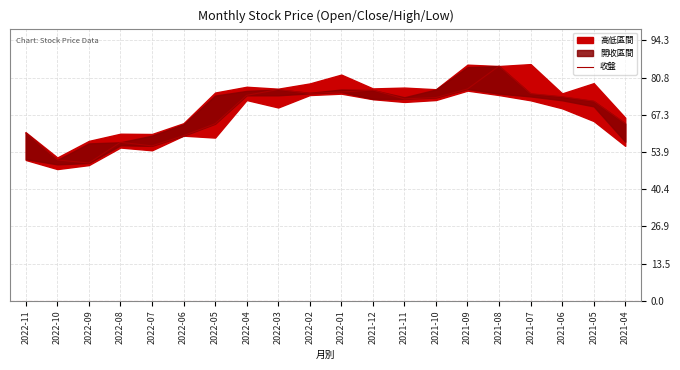

Which has a higher value, 2021-08 or 2021-10?

2021-08